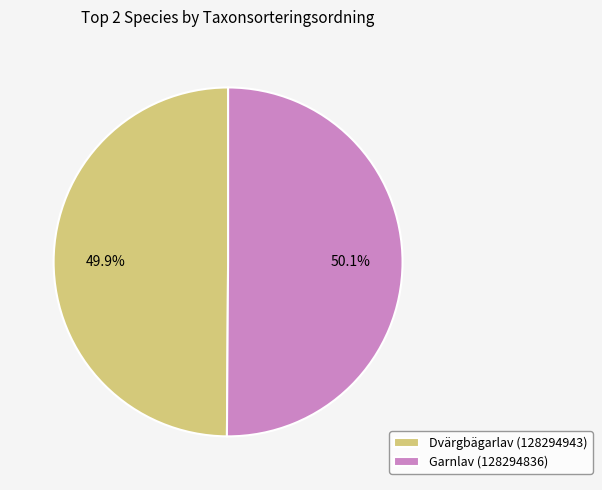

True or false: Garnlav (128294836) accounts for 50% of the total.

True